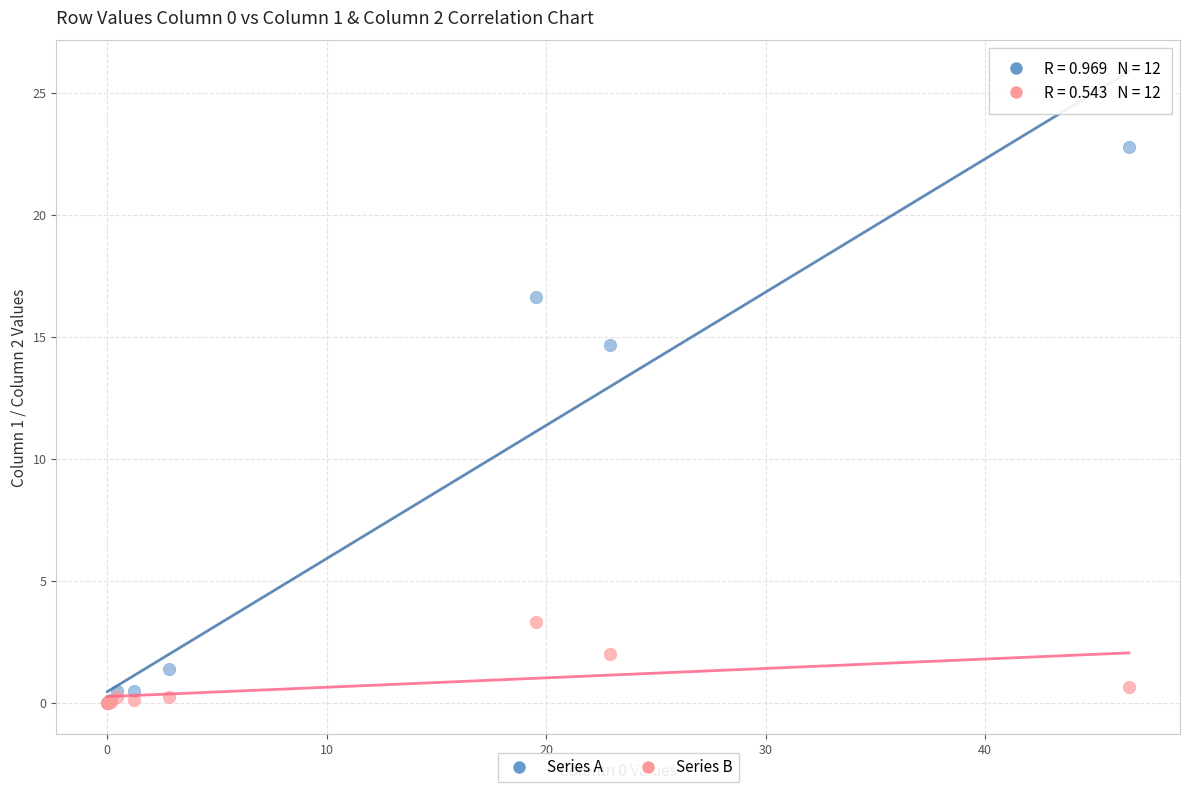

Across all series, what Y value is closest to 11?

14.7